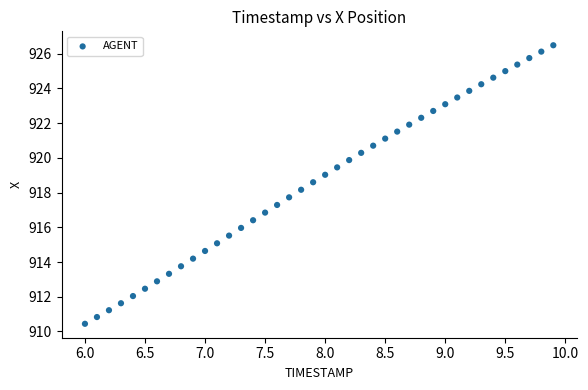

What is the range of X values (max minus min)?

3.9